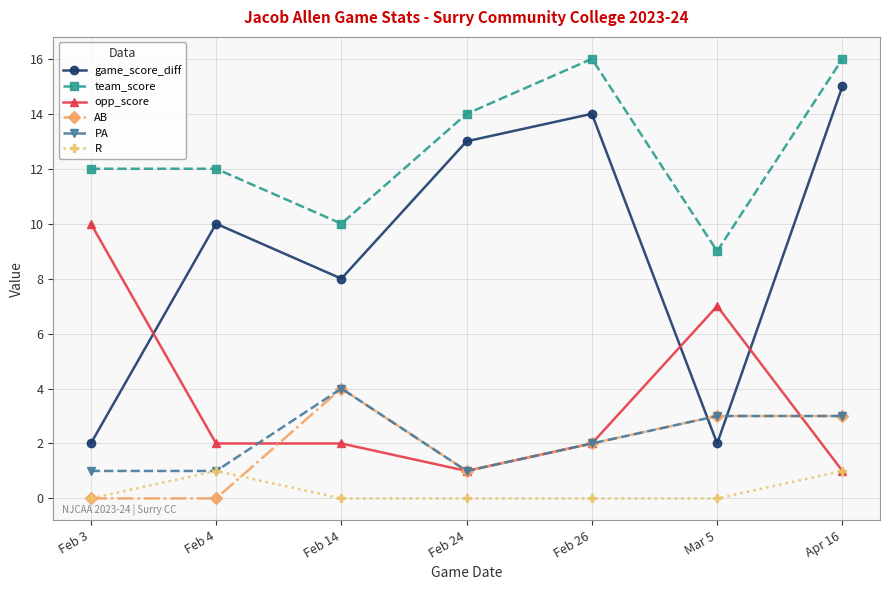

What is the difference between the team_score values at Feb 4 and Feb 26?

4